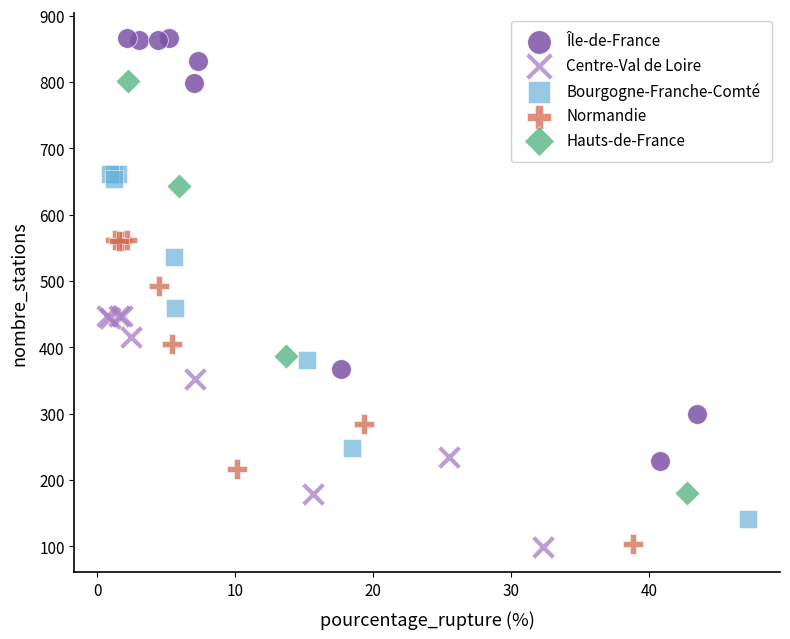

Which series has the widest spread of Y values?

Île-de-France